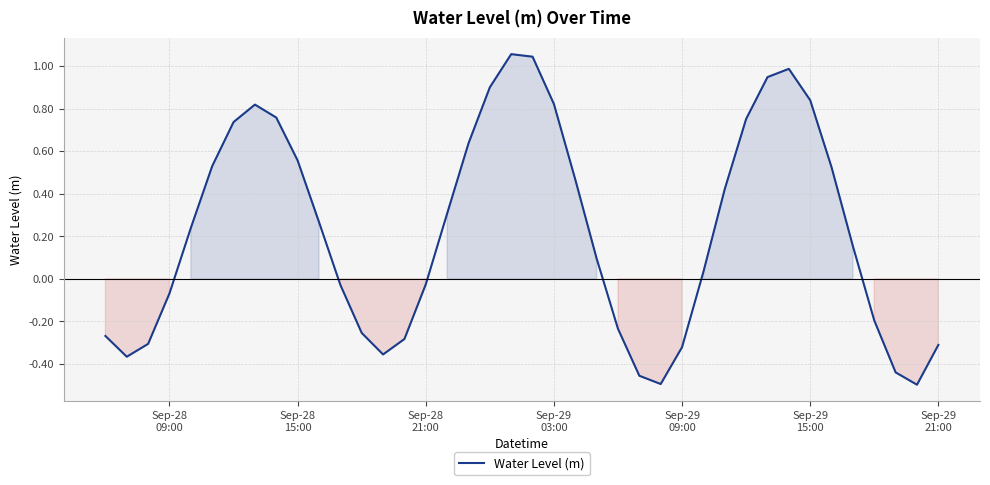

How many lines are shown in the chart?

1